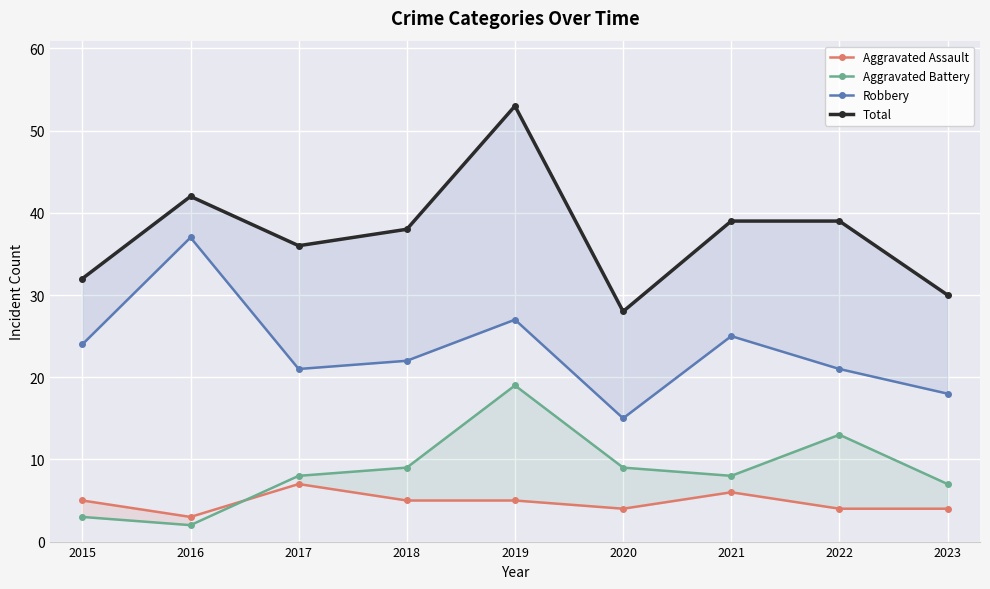

True or false: Aggravated Assault has a value of 5 at 2016.

False